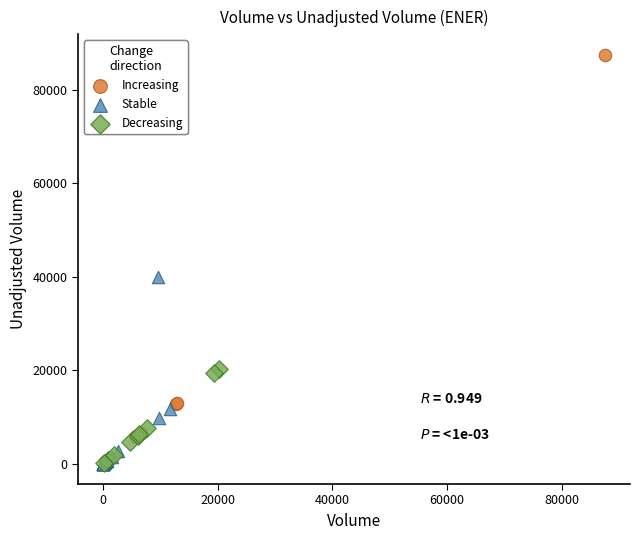

Which series contains the highest Y value?

Increasing